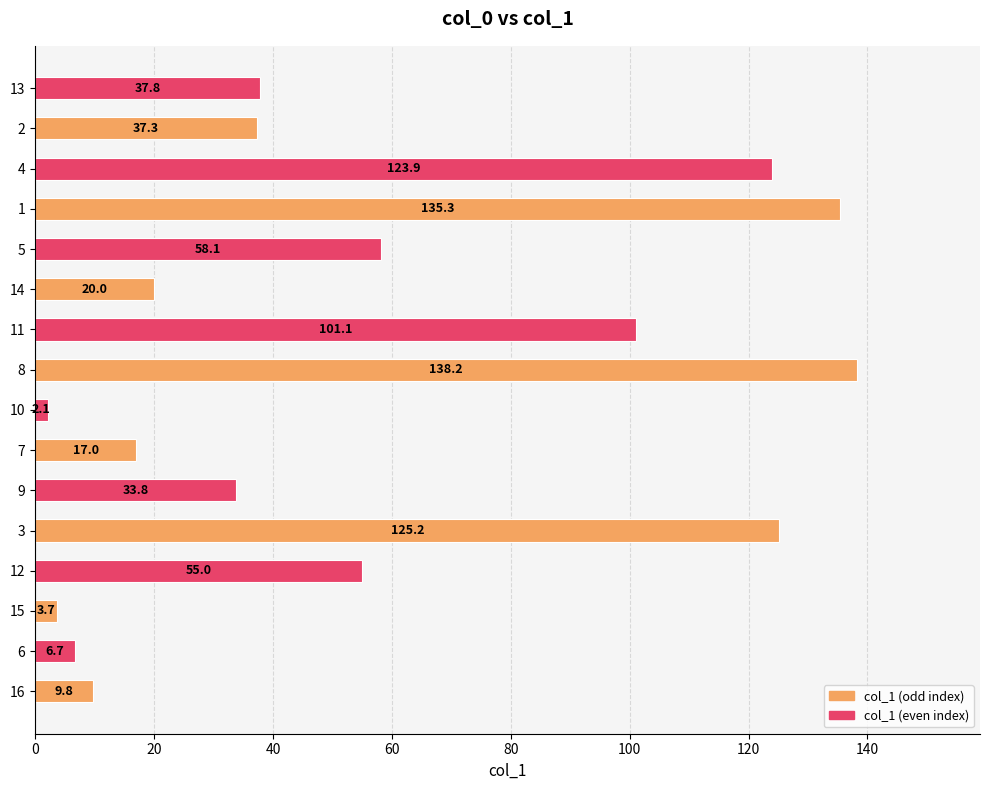

Reading bottom to top, what are all the values shown in this chart?

16=9.8	6=6.7	15=3.7	12=55.0	3=125.2	9=33.8	7=17.0	10=2.1	8=138.2	11=101.1	14=20.0	5=58.1	1=135.3	4=123.9	2=37.3	13=37.8